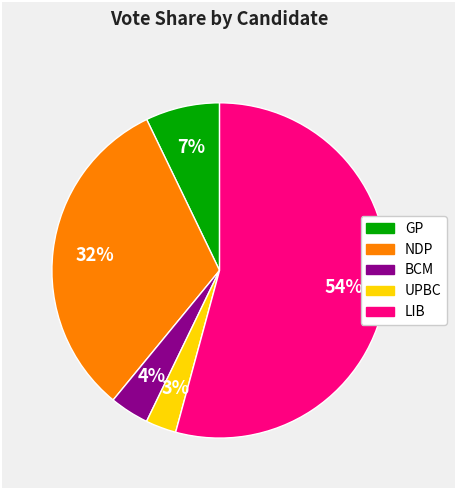

Is there a majority slice in this chart?

Yes